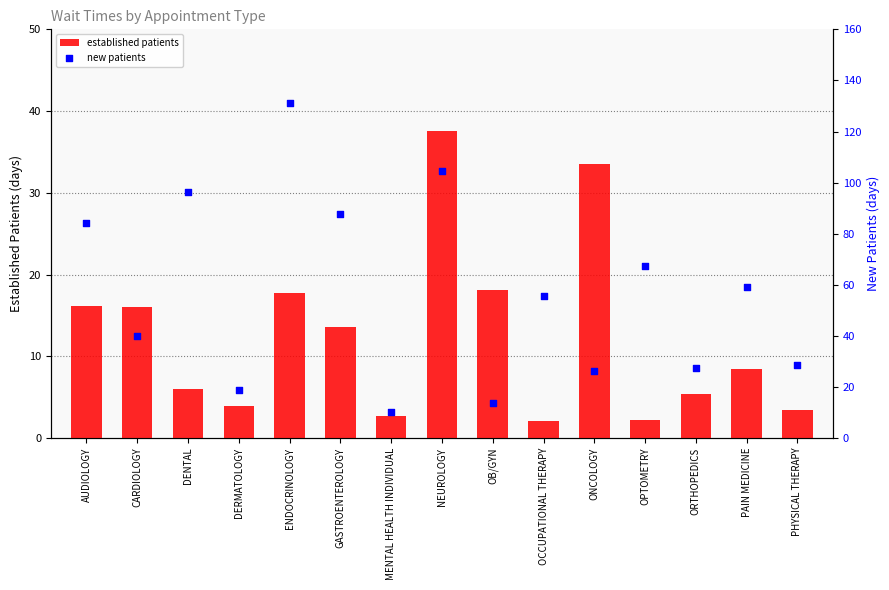

At which category is the sum across all series the highest?

ENDOCRINOLOGY